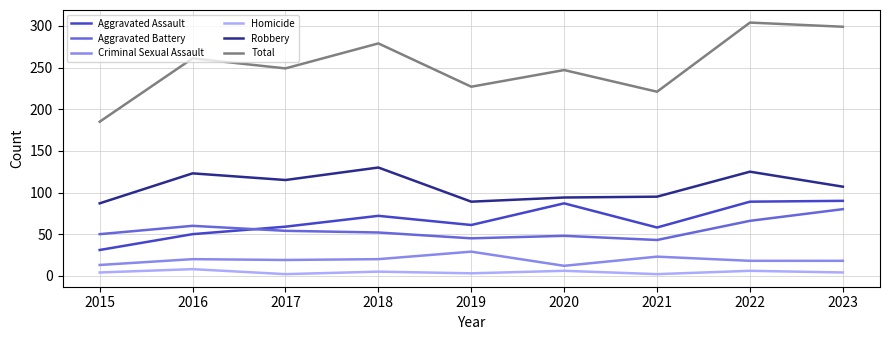

True or false: Criminal Sexual Assault has a value of 18 at 2022.

True